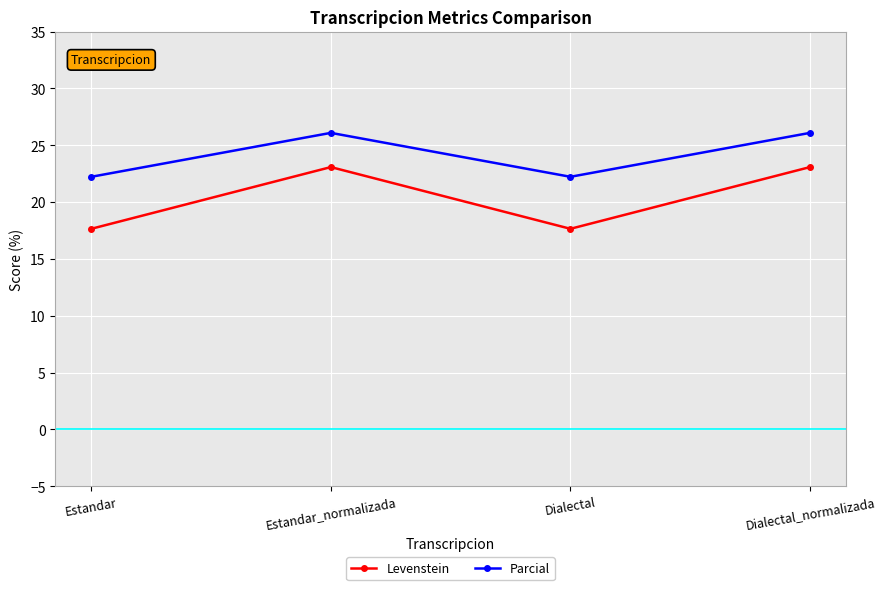

What is the label of the 4th point from the left?

Dialectal_normalizada